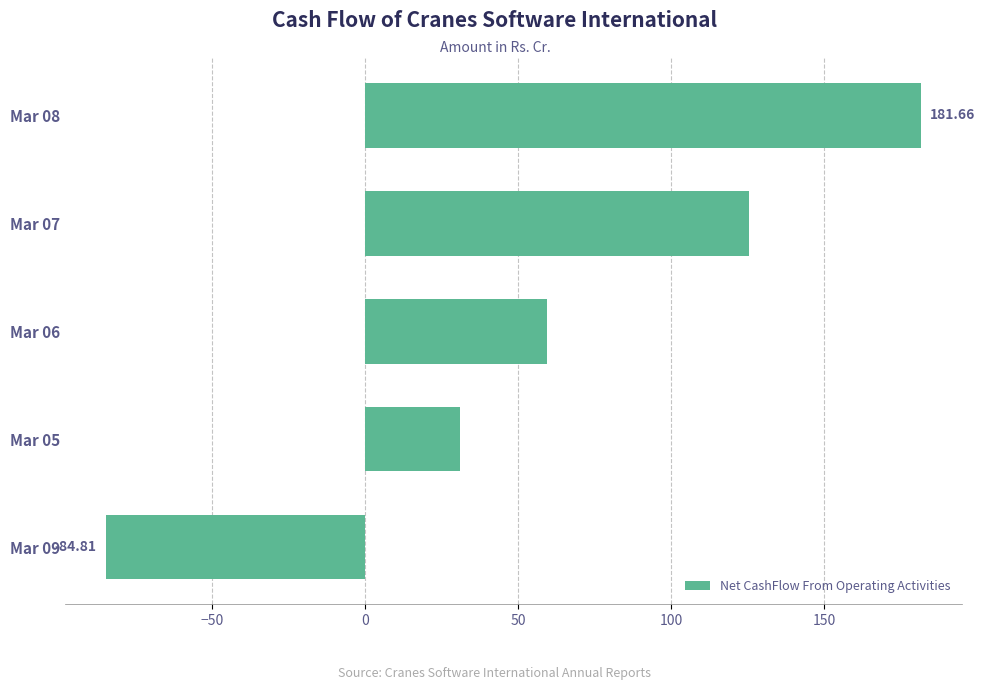

What is the change in value from Mar 06 to Mar 08?

+122.4